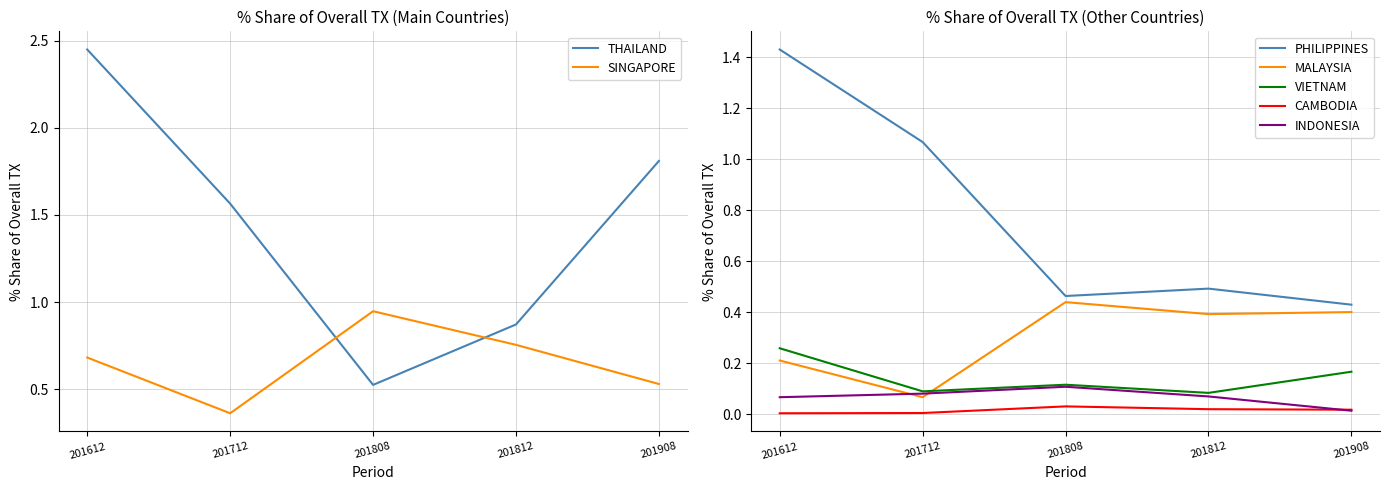

The value of 201908_% Share of overall TX at THAILAND is 0.4. True or false?

False